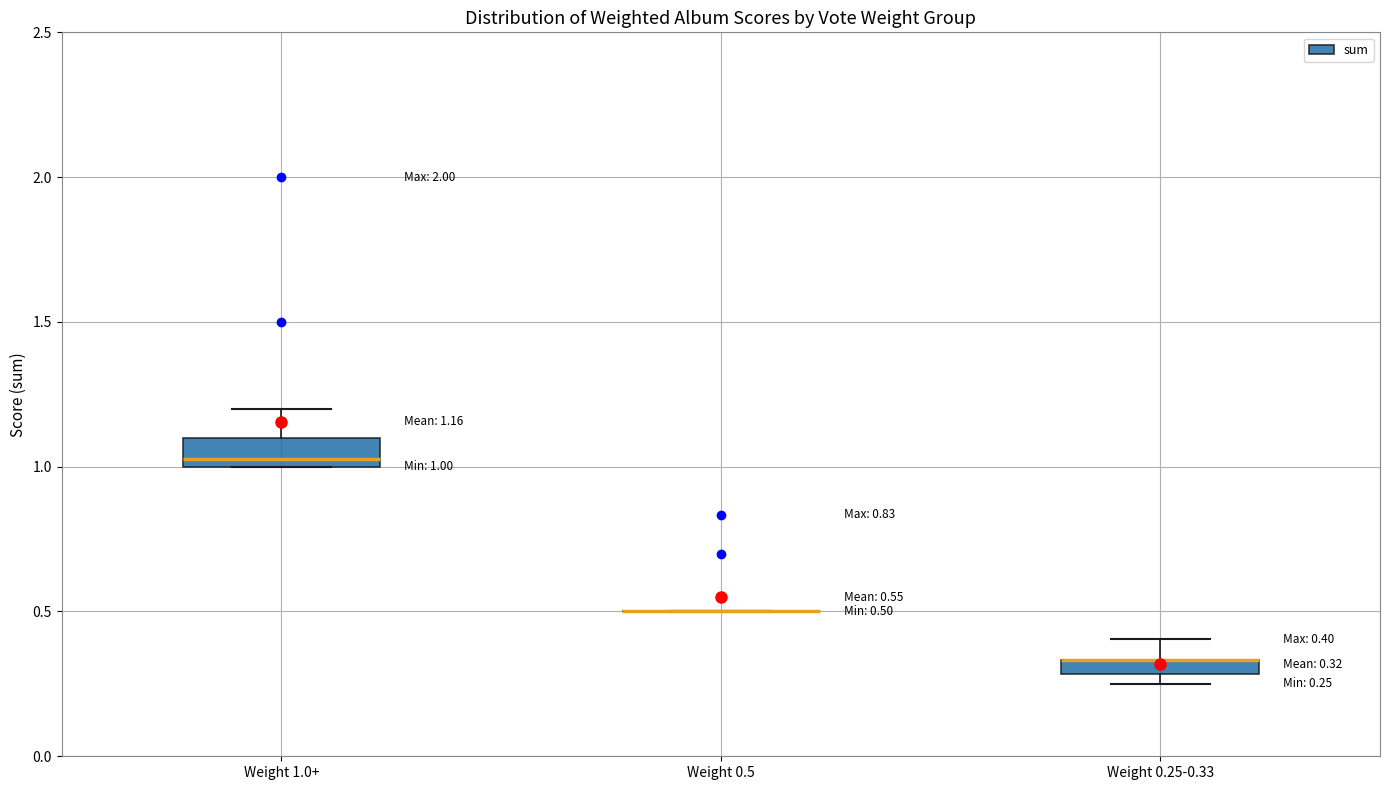

Which box is the tallest, from its lower edge to its upper edge?

Weight 1.0+